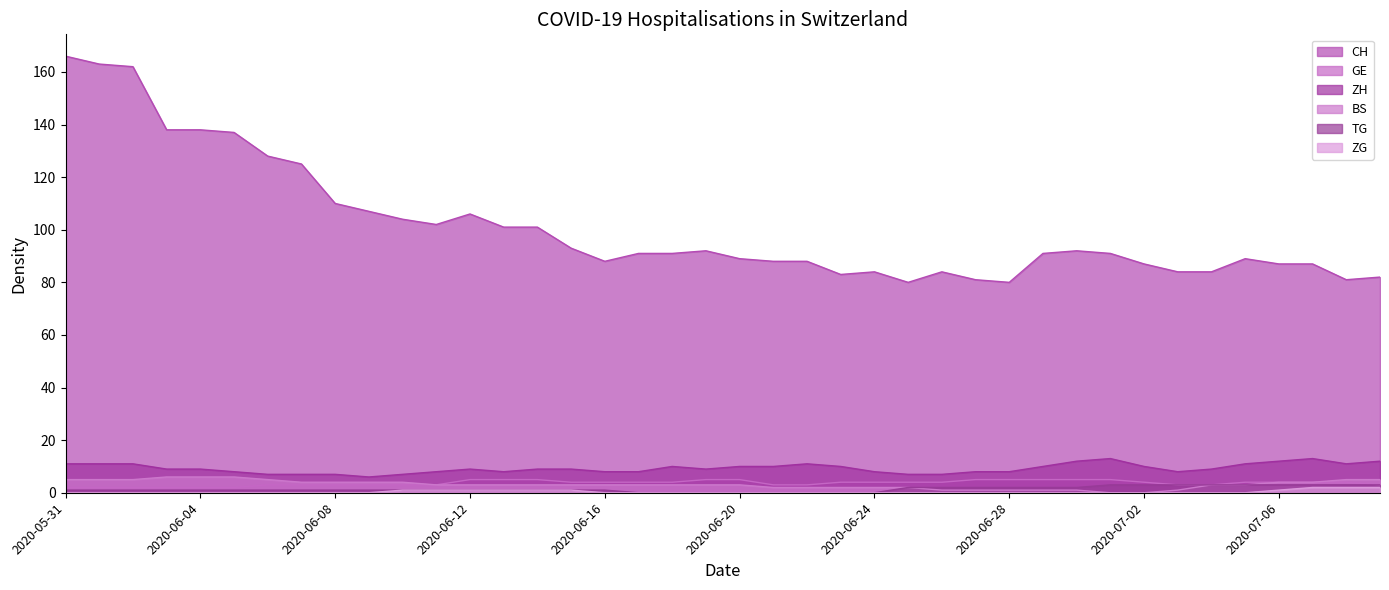

Is the value of ZG at 2020-06-10 greater than the value of TG at 2020-06-06?

No